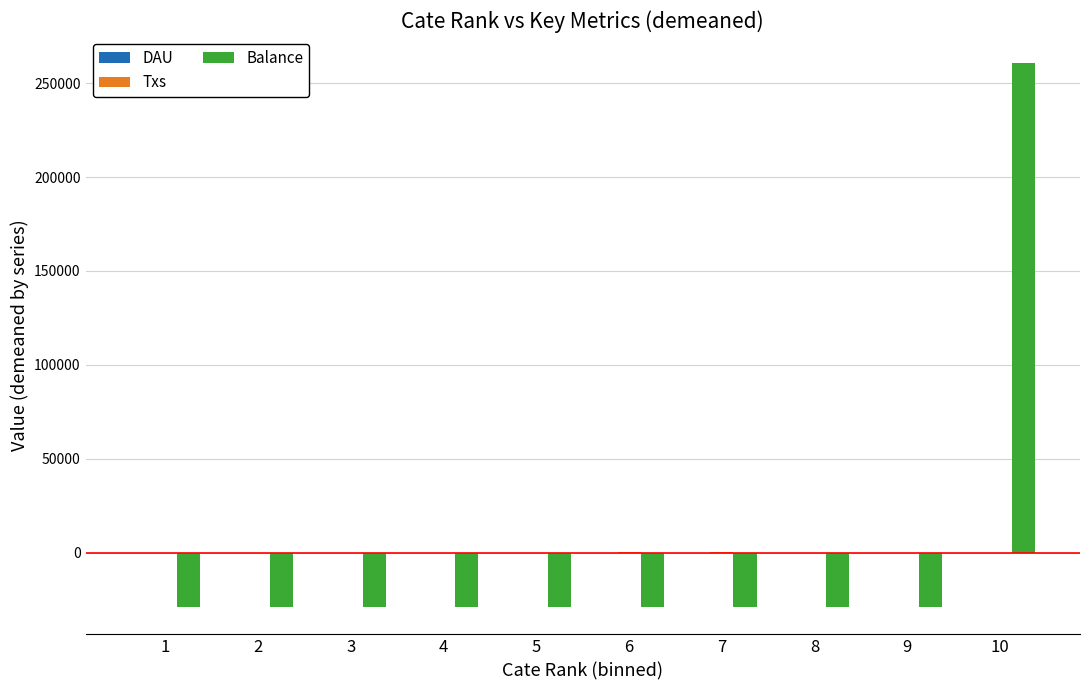

What is the highest value of the Balance series?

260601.5